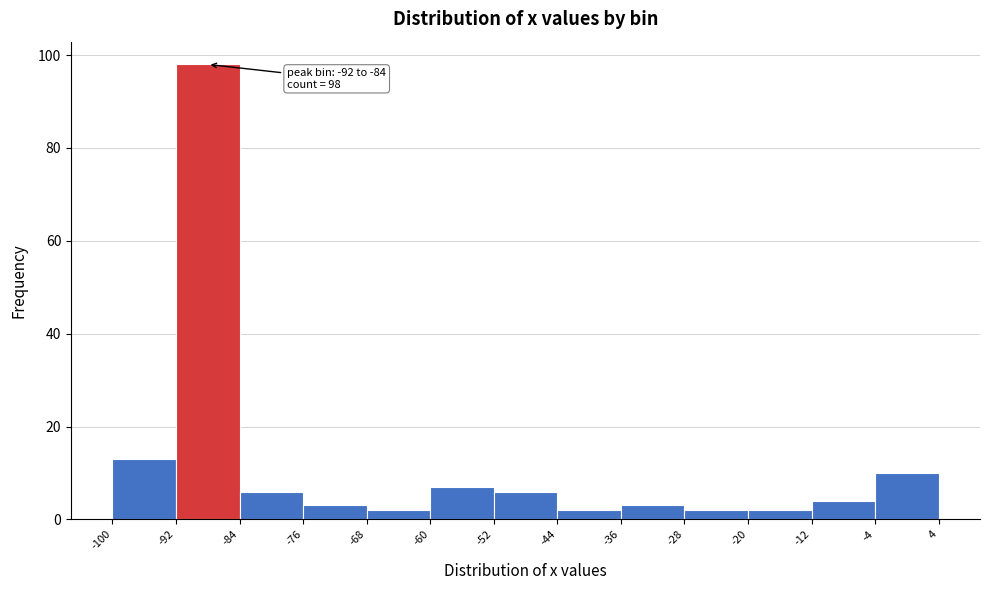

Which range on the x-axis has the tallest bar?

-92 to -84